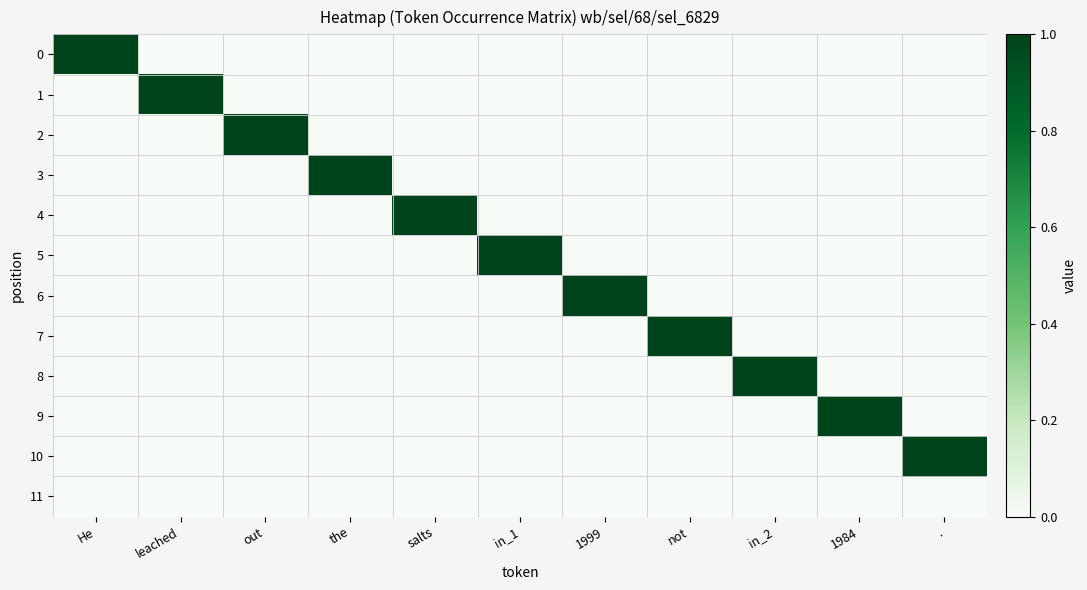

At how many categories does at least one series exceed 0?

11